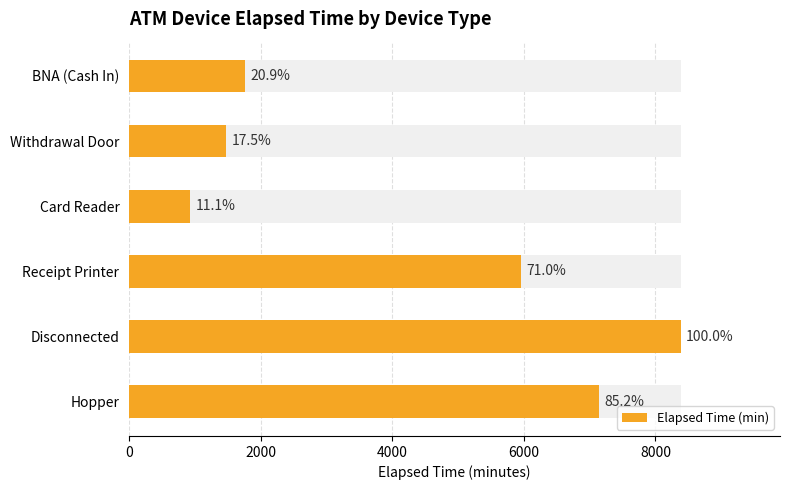

Are the bars horizontal?

Yes